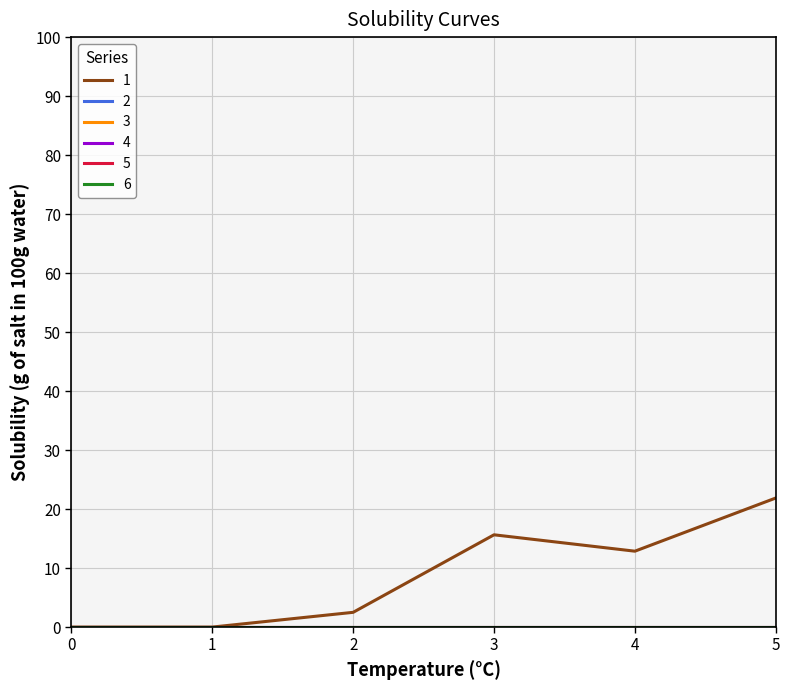

List the series in order of their peak value, lowest first.

2, 3, 4, 5, 6, 1